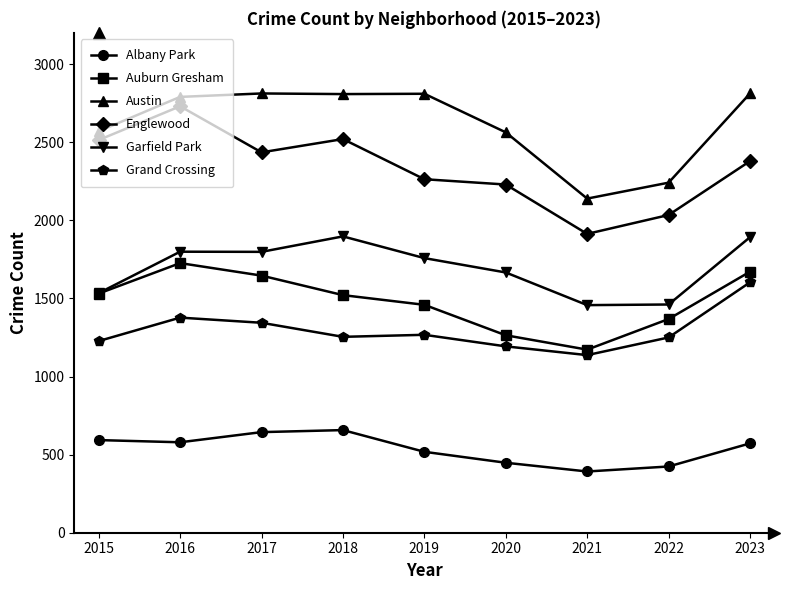

What is the value of the Grand Crossing point at the 5th from the left?

1267